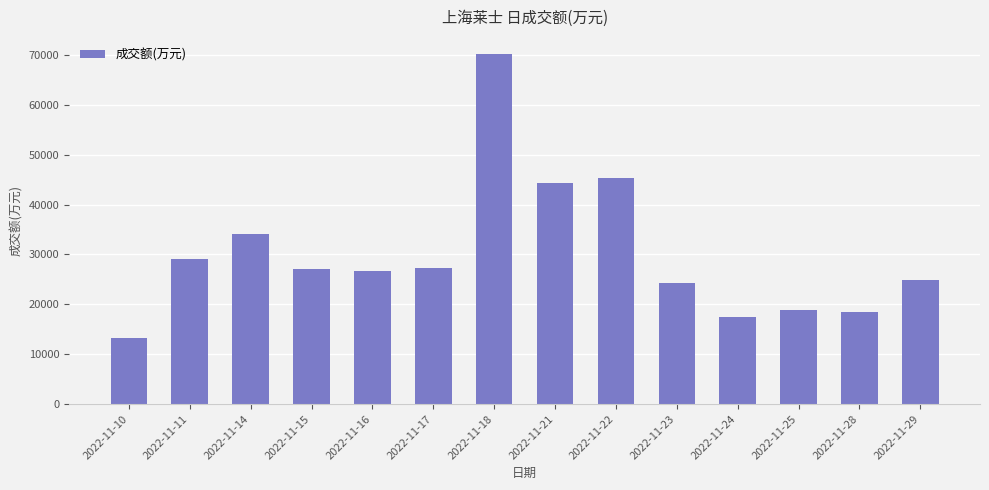

At which category does the chart reach its minimum across all series?

2022-11-10